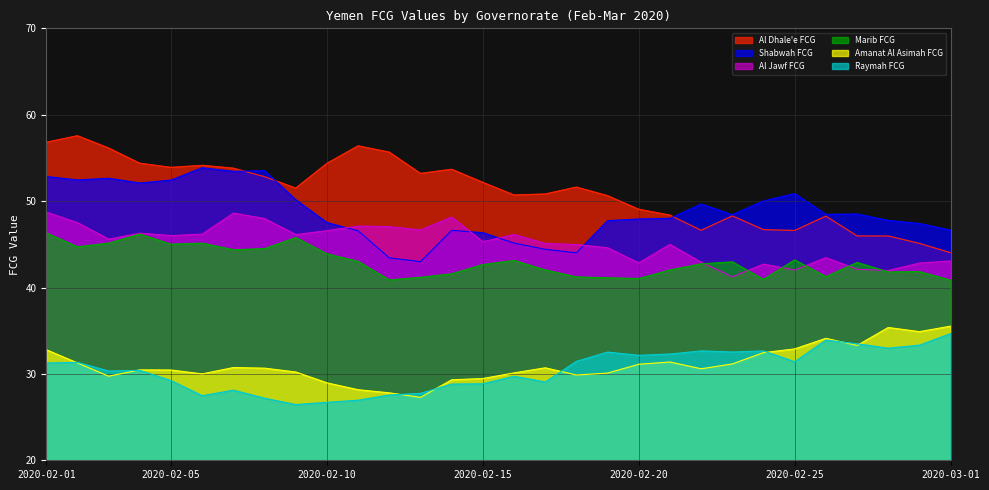

What is the label of the 25th point from the left?

2020-02-25